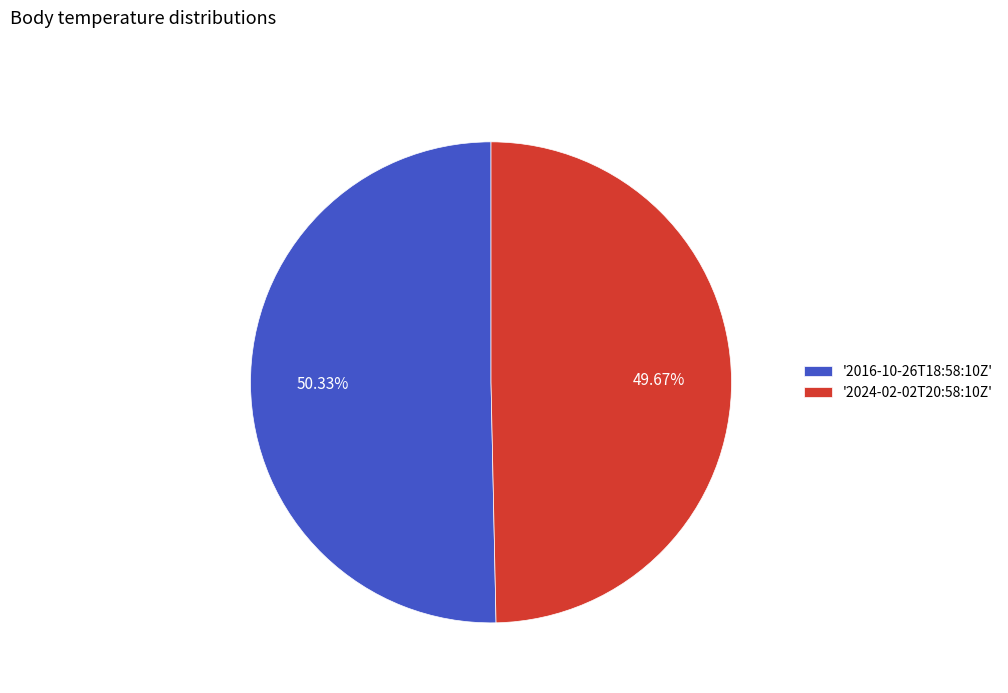

Is the sum of '2016-10-26T18:58:10Z' and '2024-02-02T20:58:10Z' greater than half?

Yes